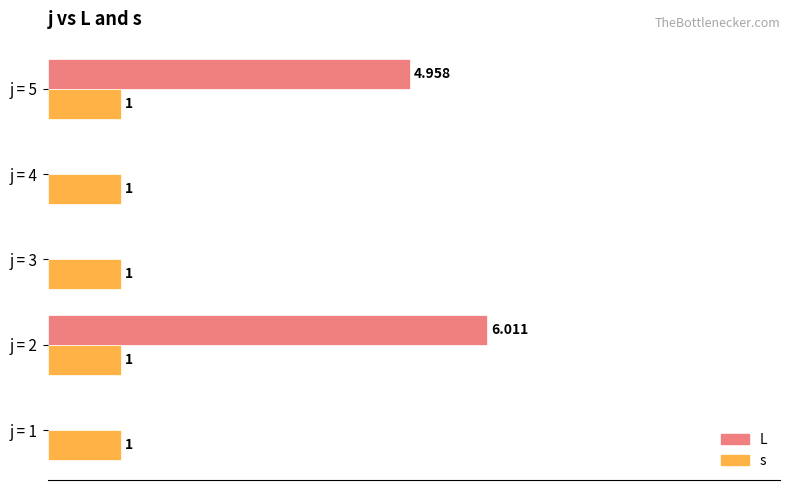

Is the value of s at j = 1 greater than the value of L at j = 4?

Yes